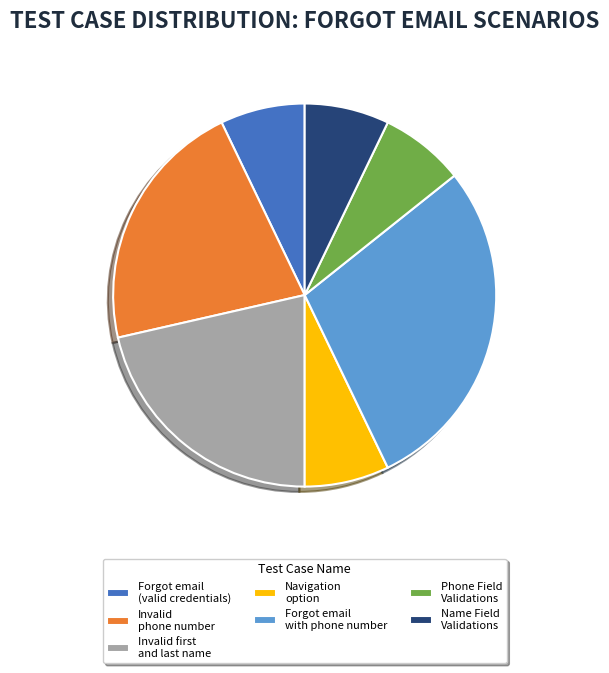

How many slices are in this pie chart?

7